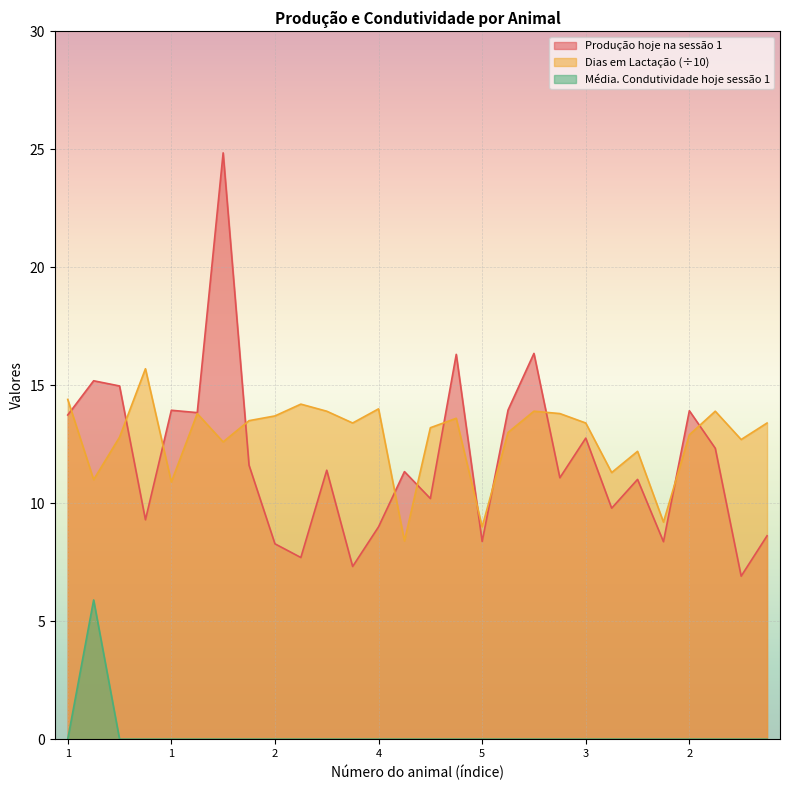

What is the label of the 16th point from the right?

4